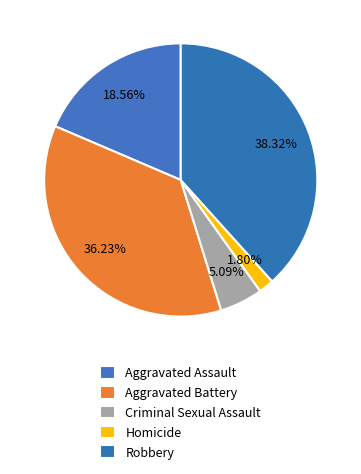

How many segments does this pie chart have?

5